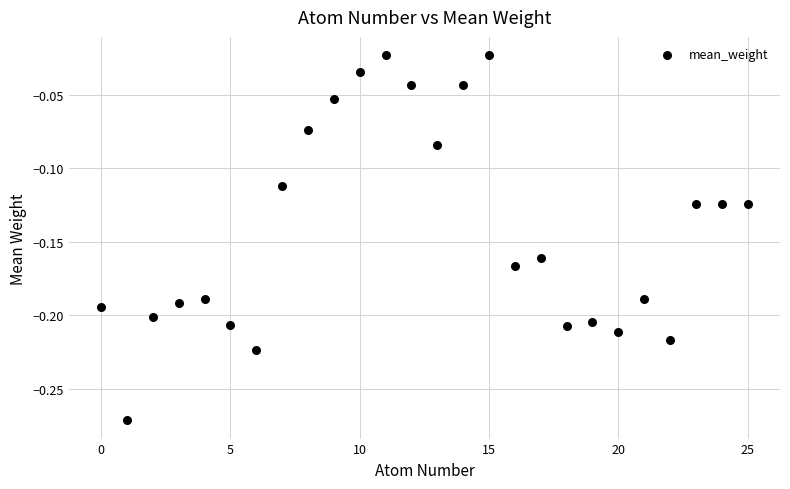

Count the number of points in this scatter plot.

26